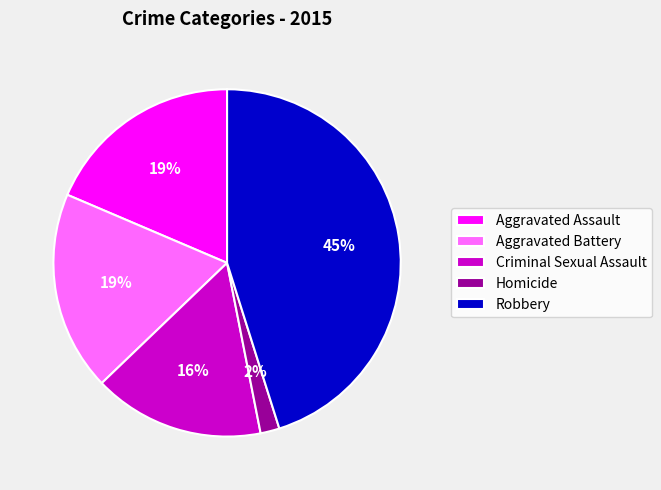

To the nearest percent, what is the difference between the largest and smallest slice percentages?

43%